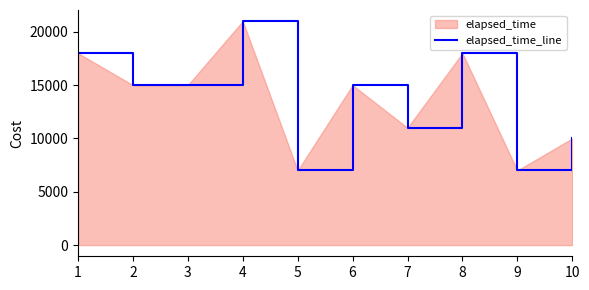

How many points are higher than both their immediate neighbors (excluding endpoints)?

3